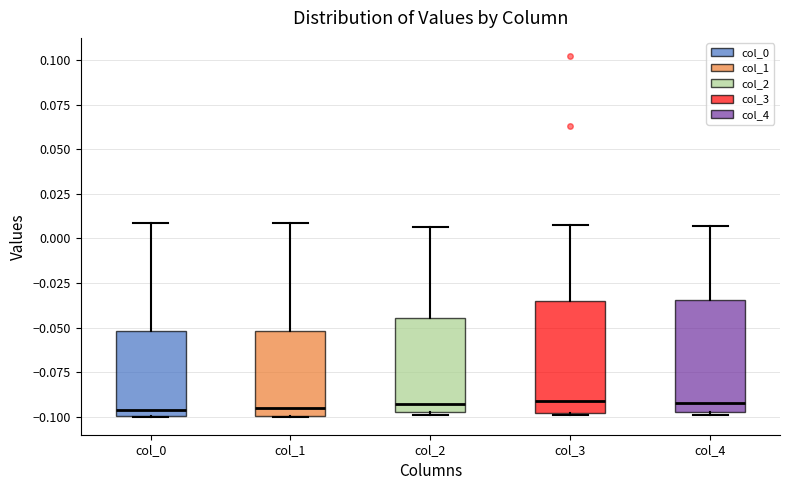

Where is the lower edge of the box for col_1 on the y-axis? The values are not printed on the chart, so give them approximately, as read against the axis.

-0.100